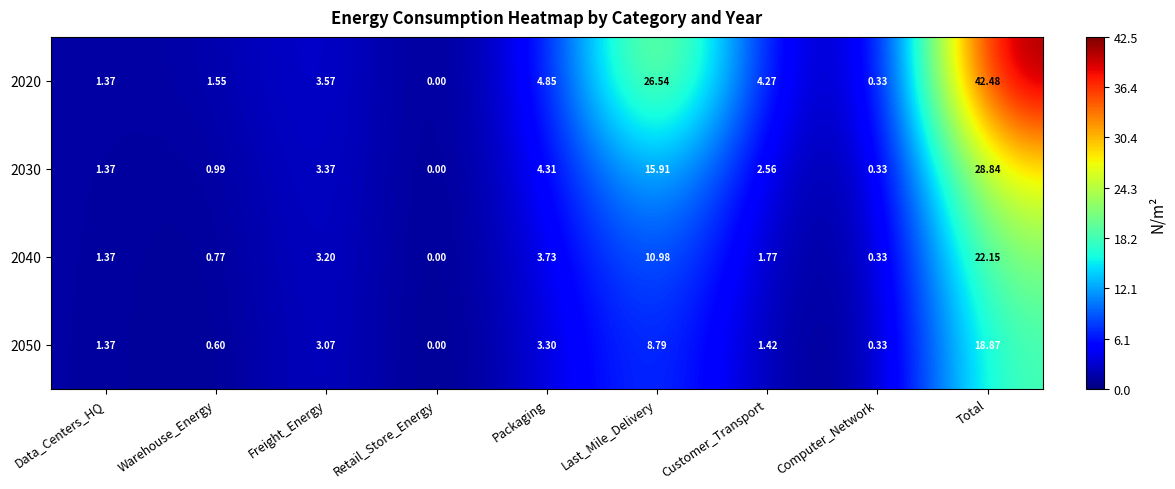

Where does the 2050 series first go above 1?

Data_Centers_HQ